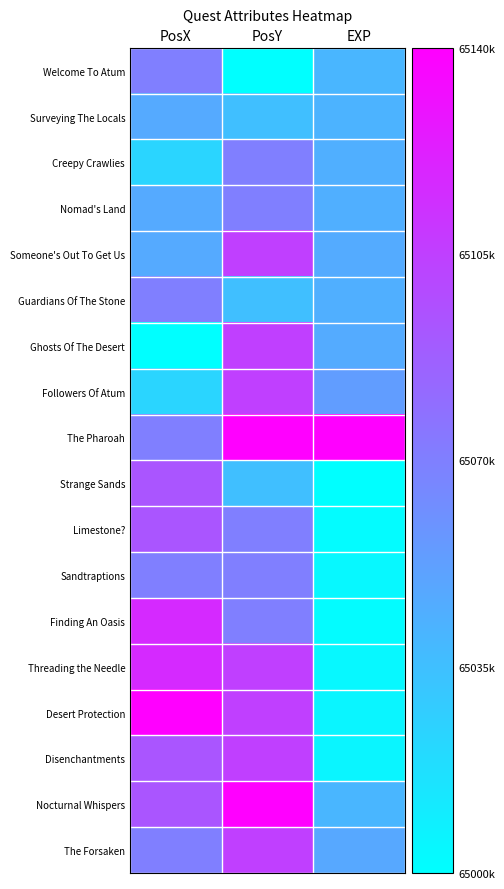

What is the difference between the highest and lowest values at EXP?

1.0